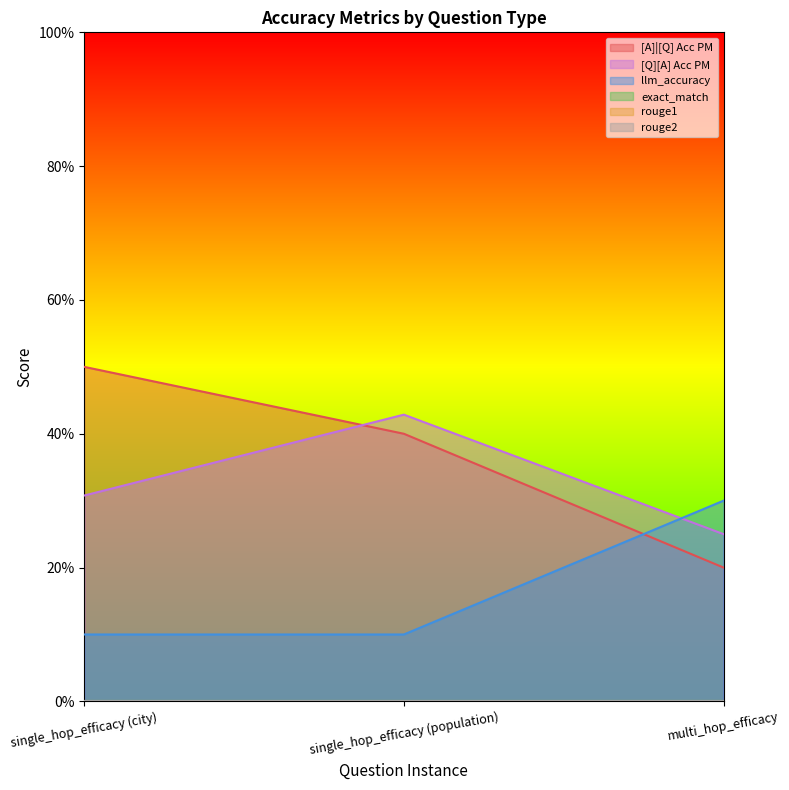

Between single_hop_efficacy (city) and single_hop_efficacy (population), which series saw the biggest shift?

[Q][A] Acc PM